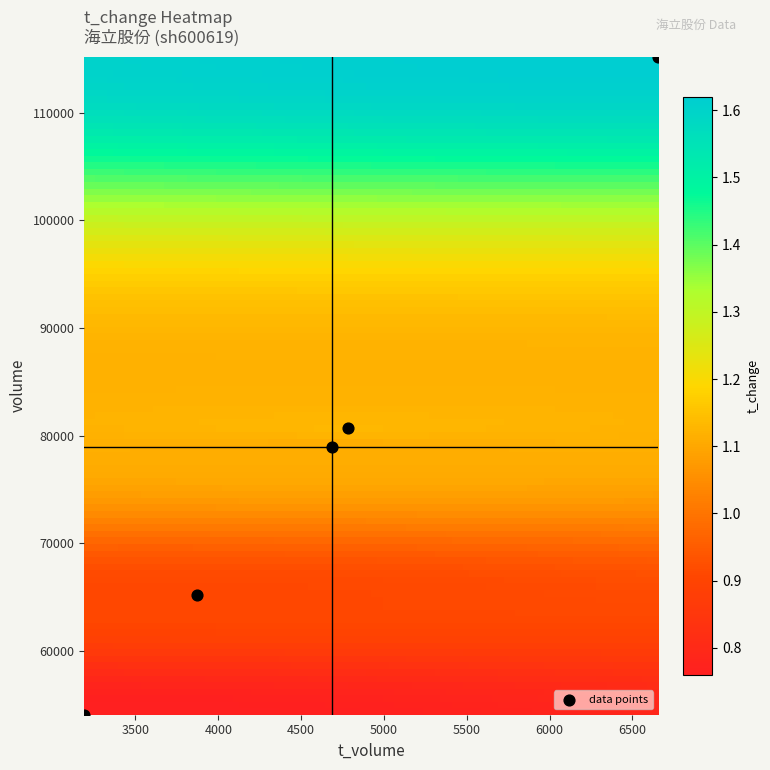

What is the average Y value?

78806